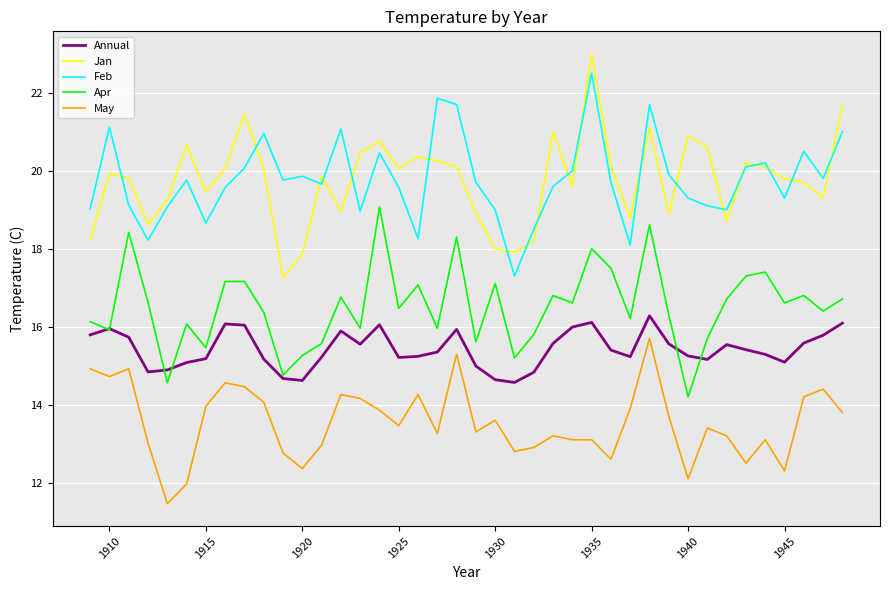

True or false: Jan and May intersect in this chart.

False